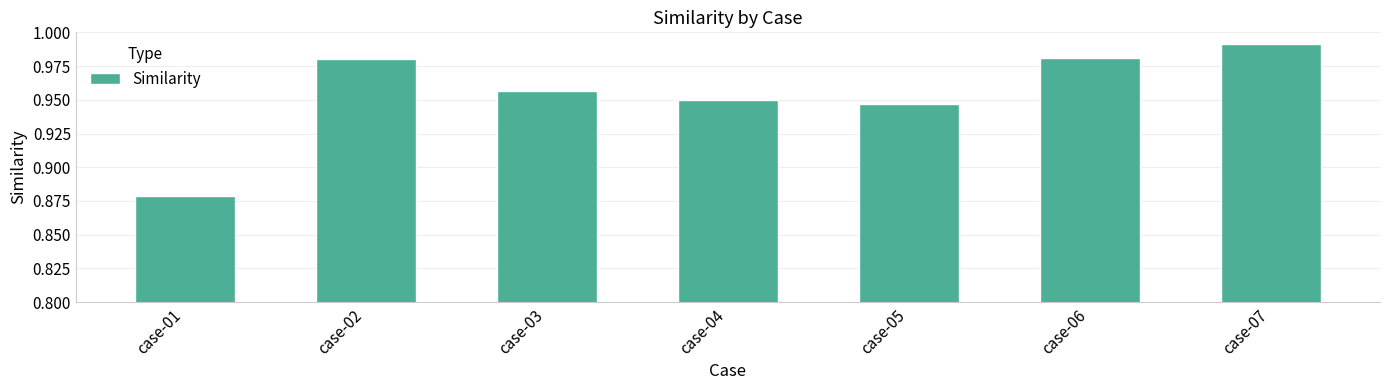

Where is the data nearest to the value 0?

case-01